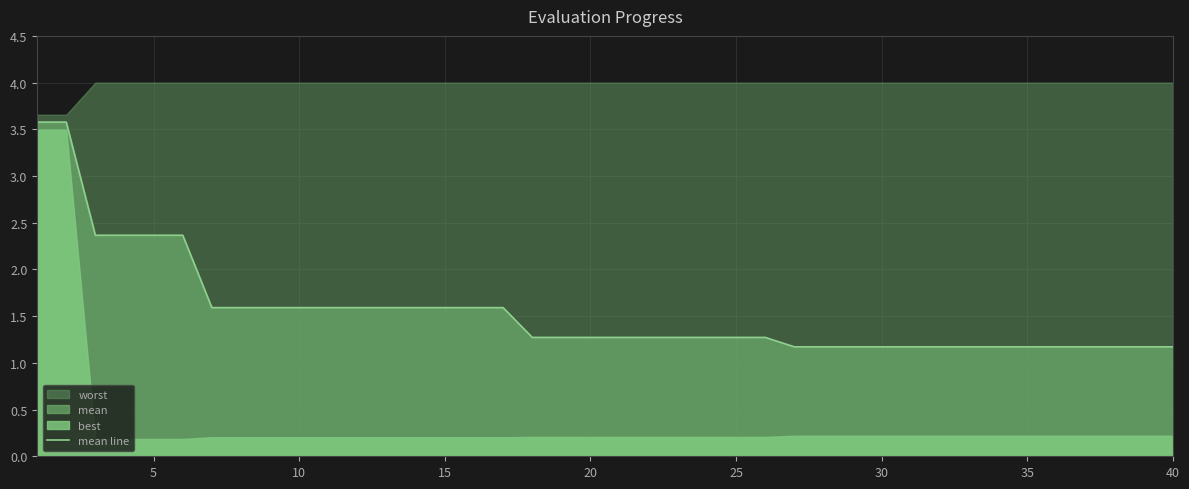

The mean line series shows 1.0 at 5. True or false?

False